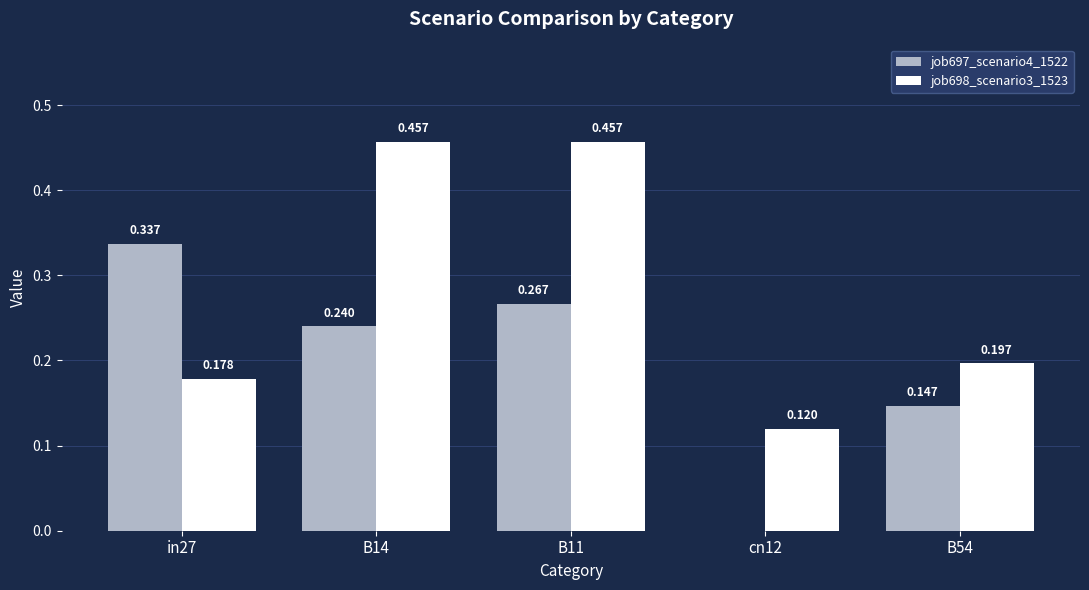

Reading left to right, list all the values displayed in this chart.

job697_scenario4_1522: 0.3	0.2	0.3	0.0	0.1
job698_scenario3_1523: 0.2	0.5	0.5	0.1	0.2